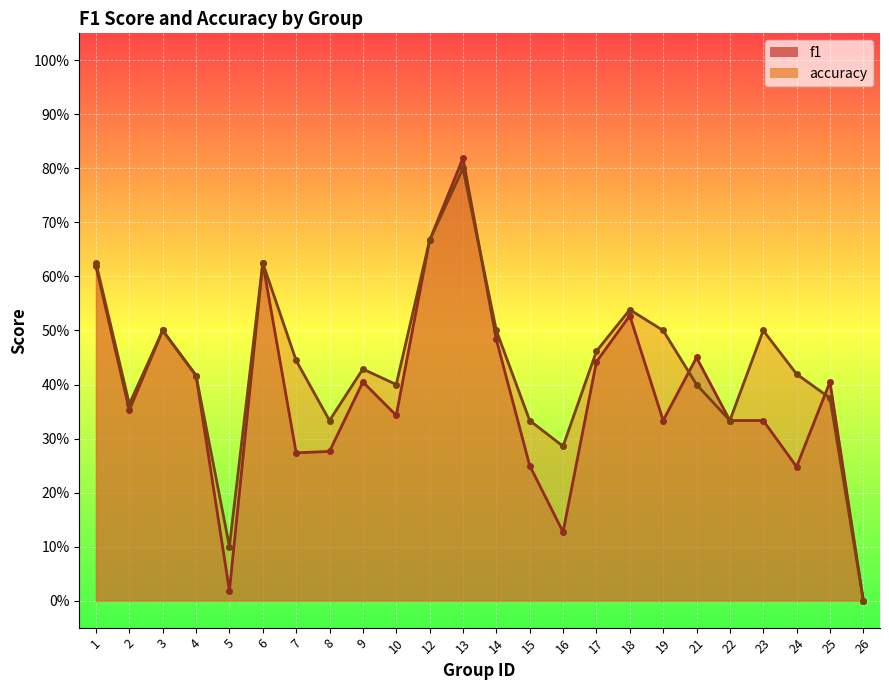

Reading left to right, list all the values displayed in this chart.

f1: 0.6	0.4	0.5	0.4	0.0	0.6	0.3	0.3	0.4	0.3	0.7	0.8	0.5	0.2	0.1	0.4	0.5	0.3	0.5	0.3	0.3	0.2	0.4	0.0
accuracy: 0.6	0.4	0.5	0.4	0.1	0.6	0.4	0.3	0.4	0.4	0.7	0.8	0.5	0.3	0.3	0.5	0.5	0.5	0.4	0.3	0.5	0.4	0.4	0.0